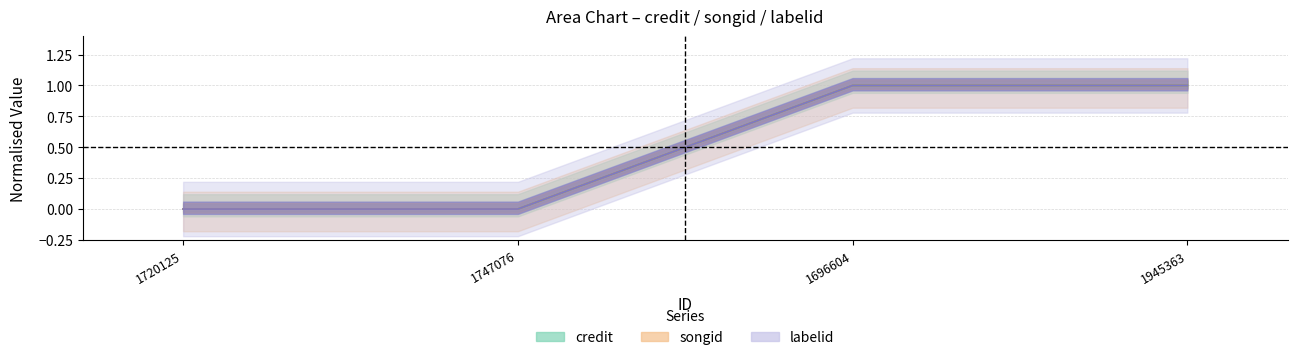

At which category is the sum across all series the highest?

1696604